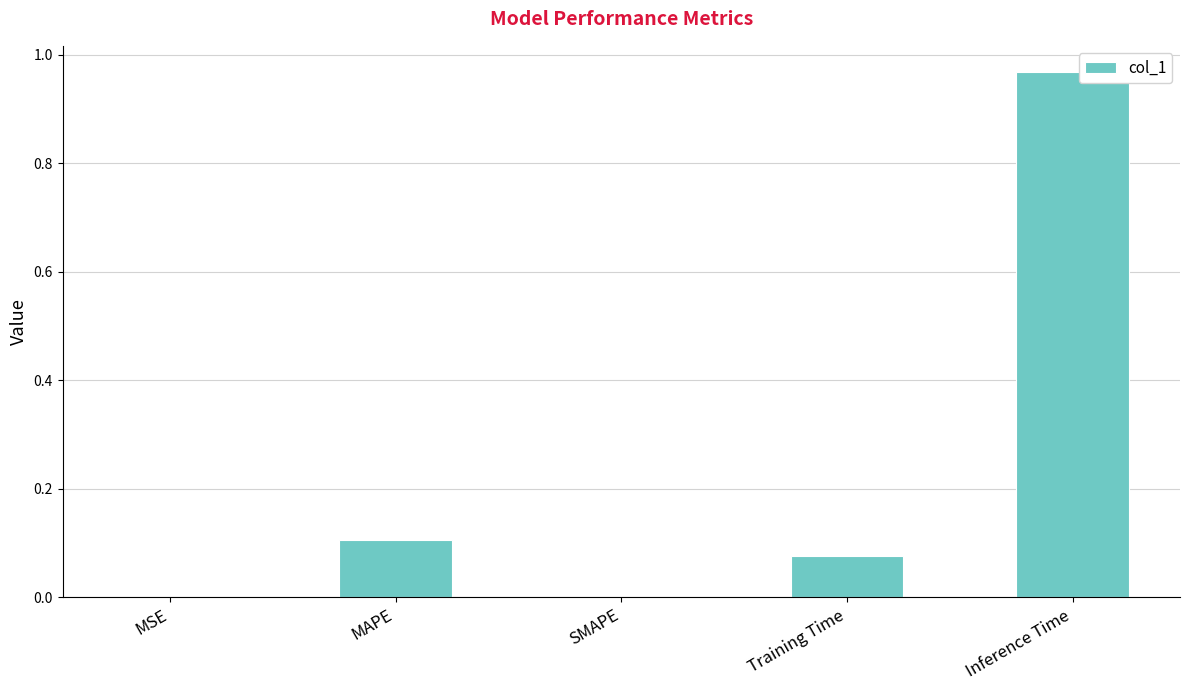

True or false: the data shows 0.1 at Training Time.

True